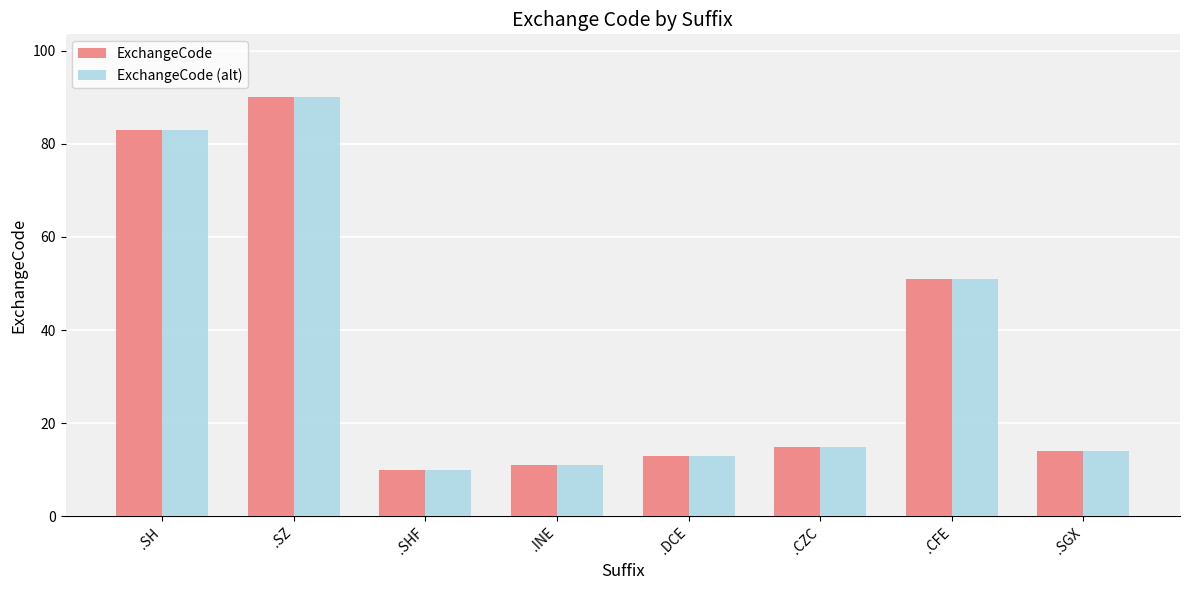

The value of ExchangeCode at .SZ is 90. True or false?

True